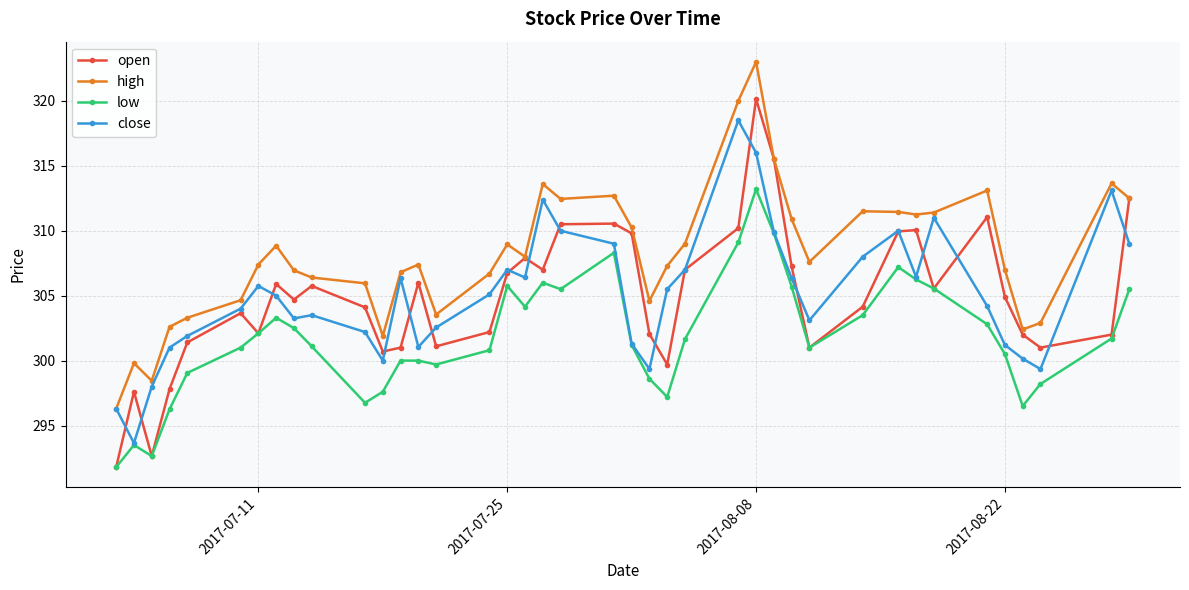

Which series has the largest total across all categories?

high